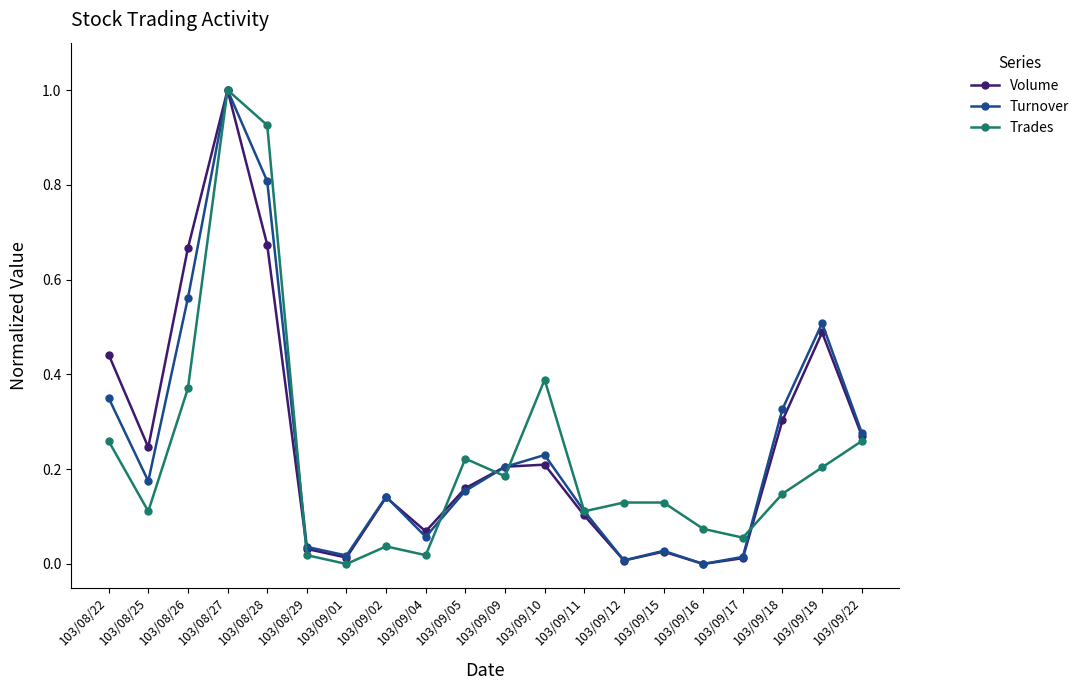

True or false: Turnover has a value of 0.0 at 103/09/01.

True